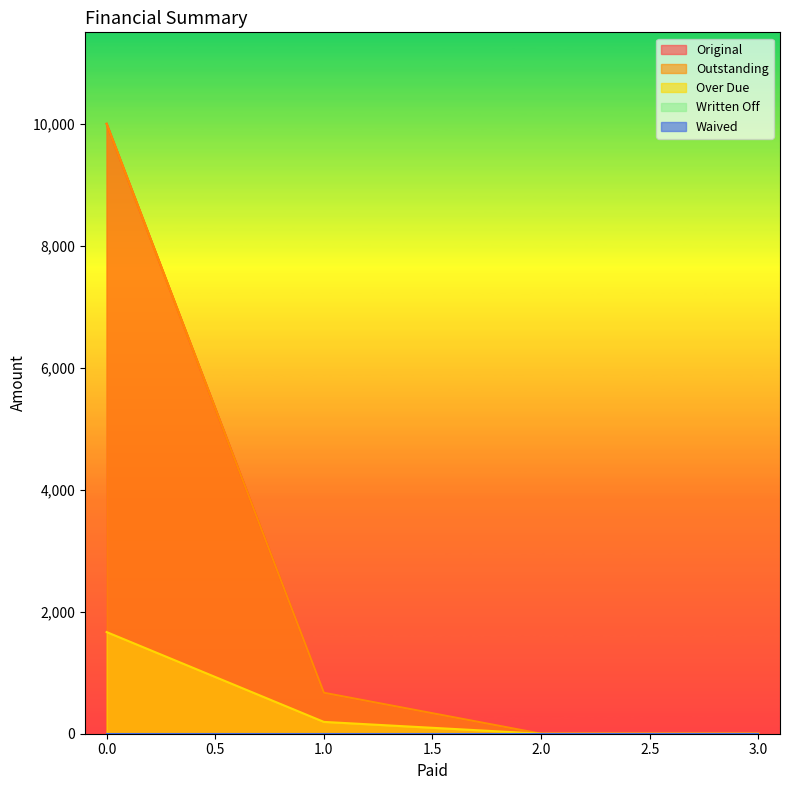

True or false: Over Due and Outstanding intersect in this chart.

False